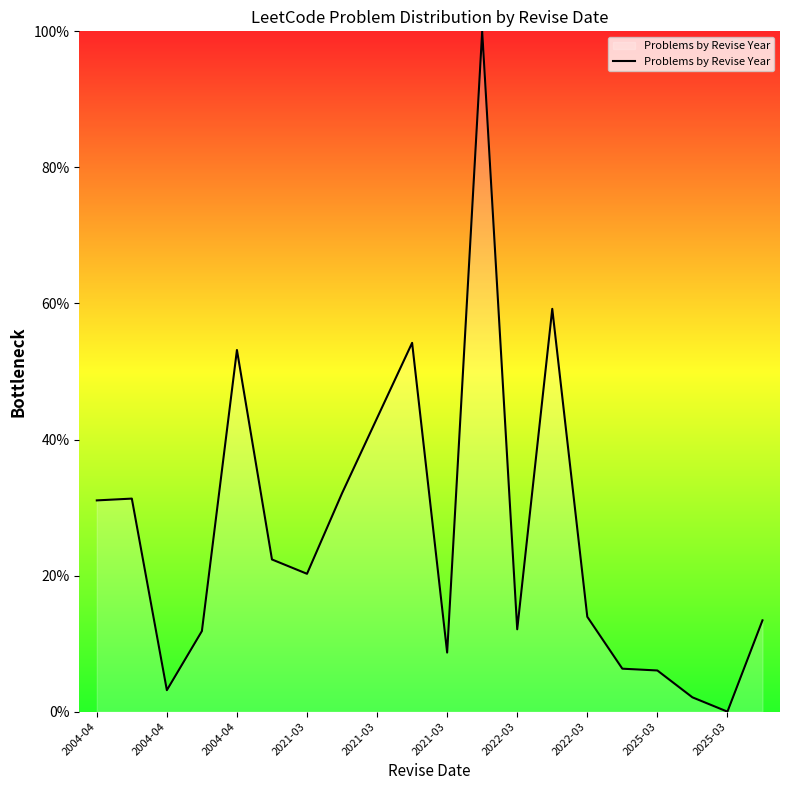

What is the maximum value shown in the chart?

100.0